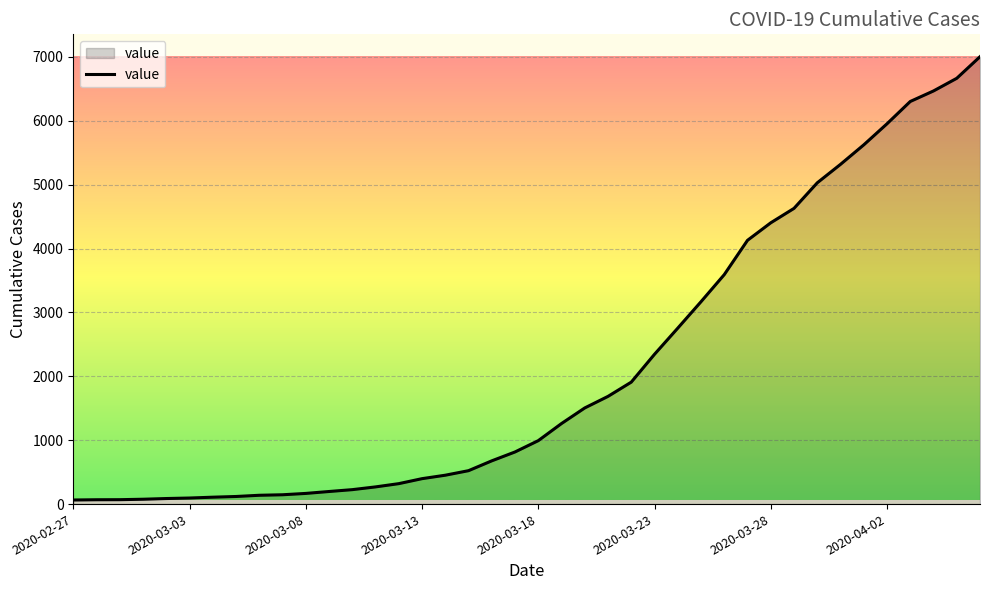

What is the difference between the maximum and minimum values?

6939